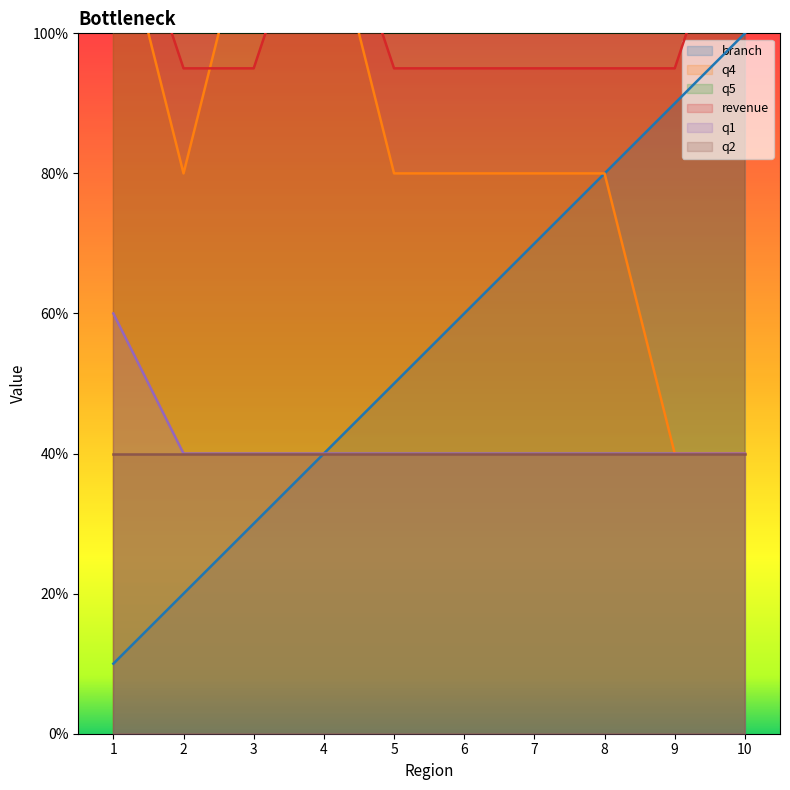

Is it true that q1 equals 40 at 5?

True